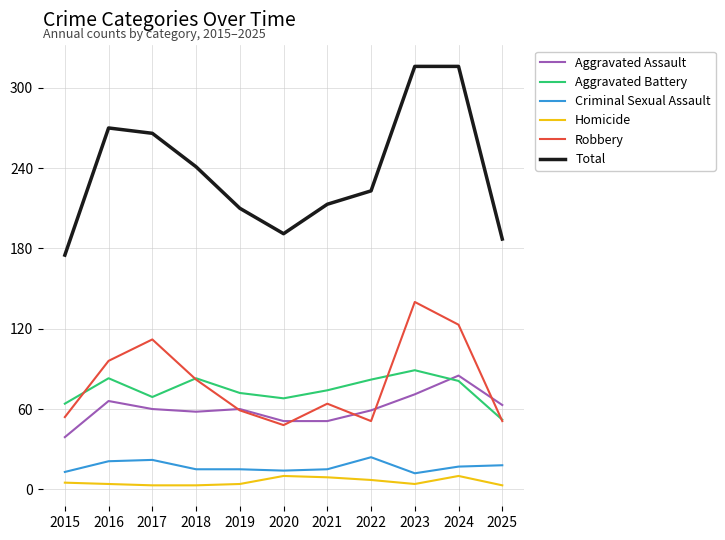

Where is the first local maximum for Aggravated Battery?

2016